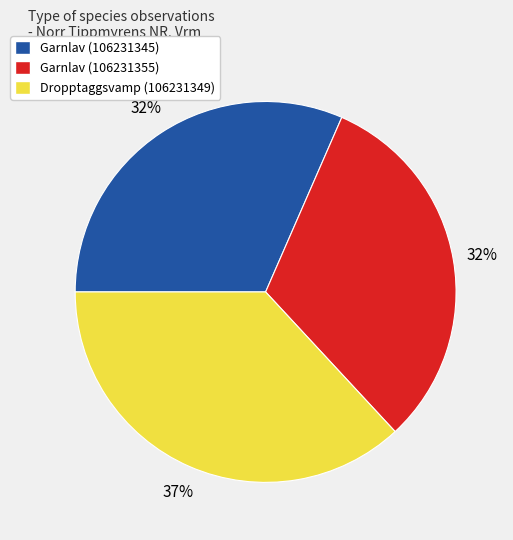

To the nearest percent, what is the average slice percentage?

33%